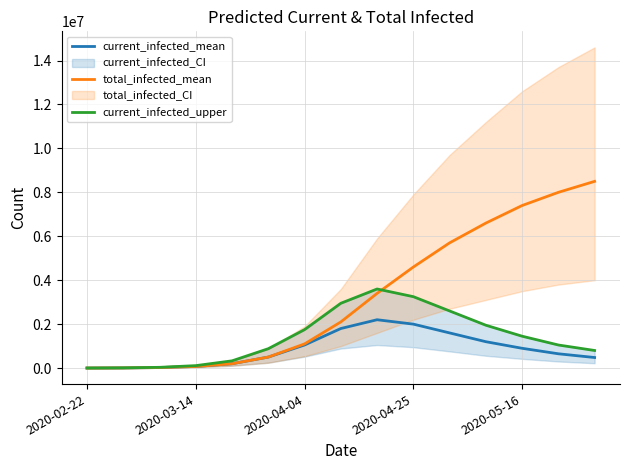

What is the lowest value of the total_infected_mean series?

761